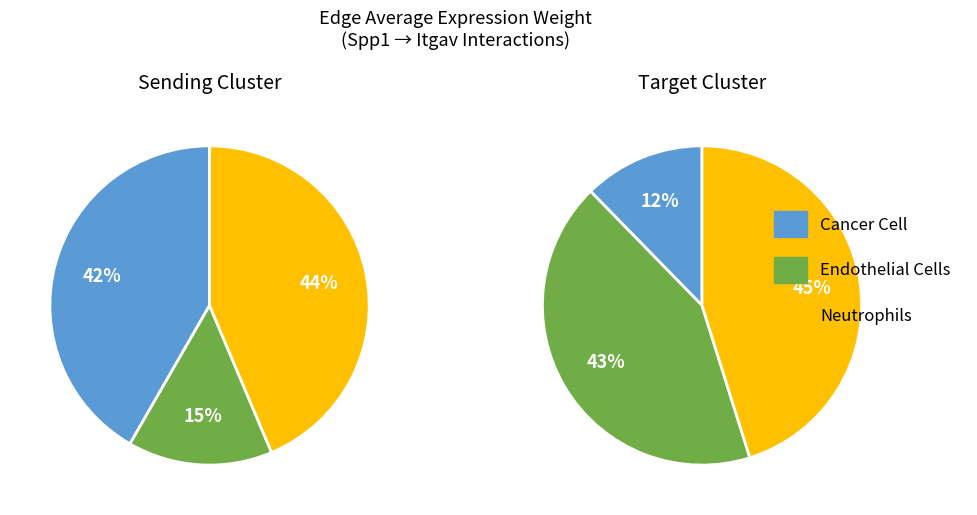

How many slices are in this pie chart?

3